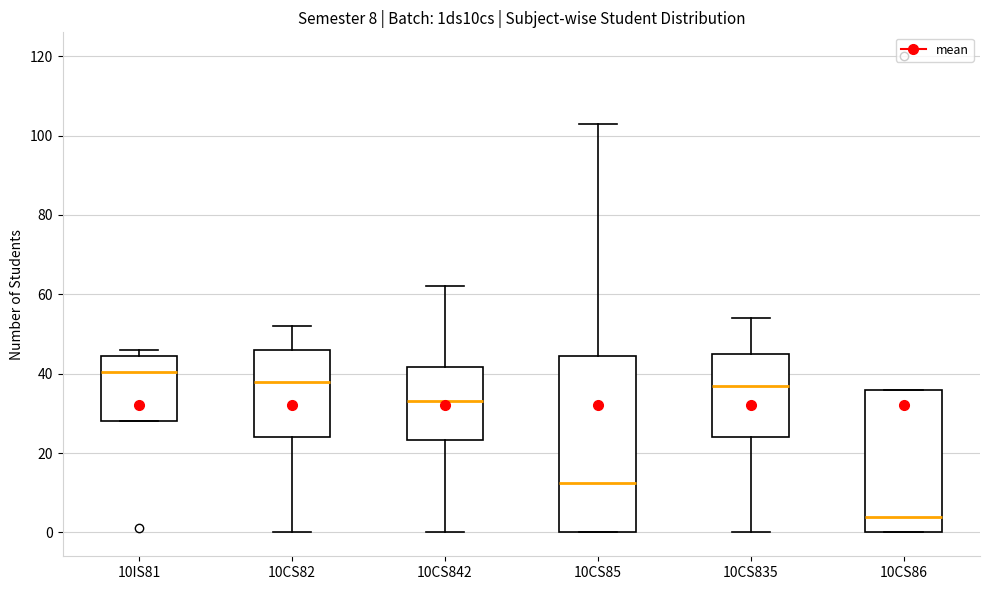

Comparing the boxes themselves (not the whiskers), which one is the tallest?

10CS85